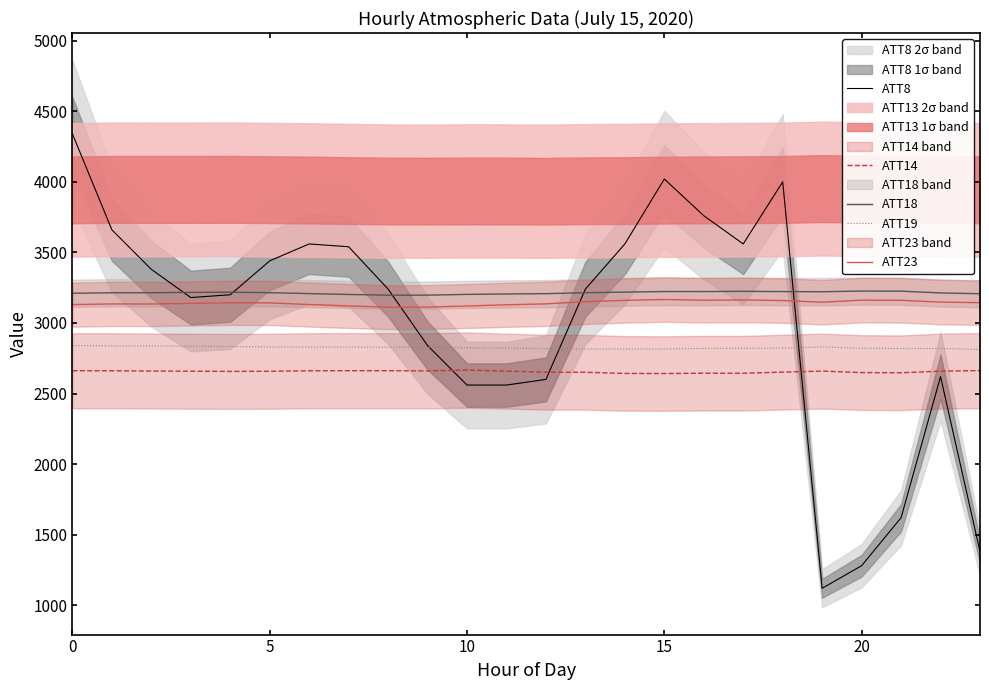

What is the lowest value of the ATT23 series?

3111.9